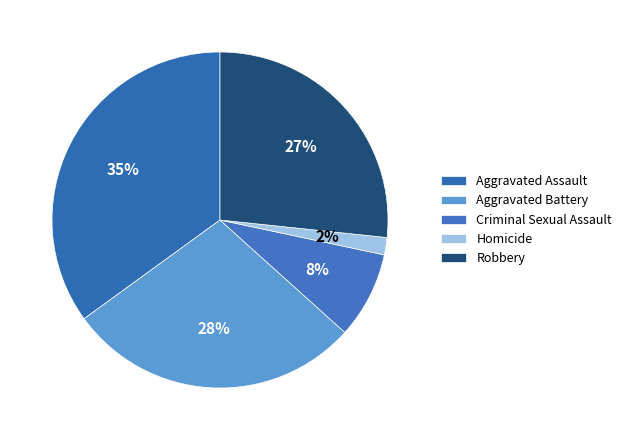

How many slices are in this pie chart?

5